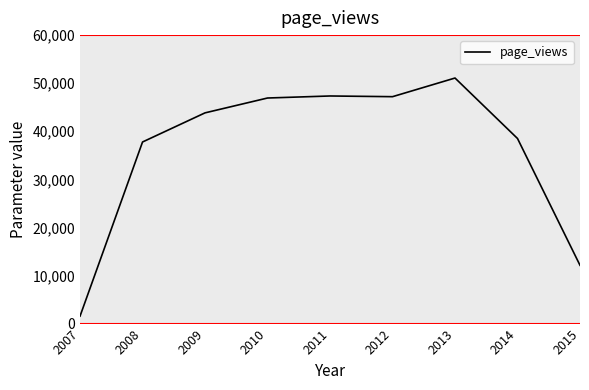

What is the smallest value displayed?

1557